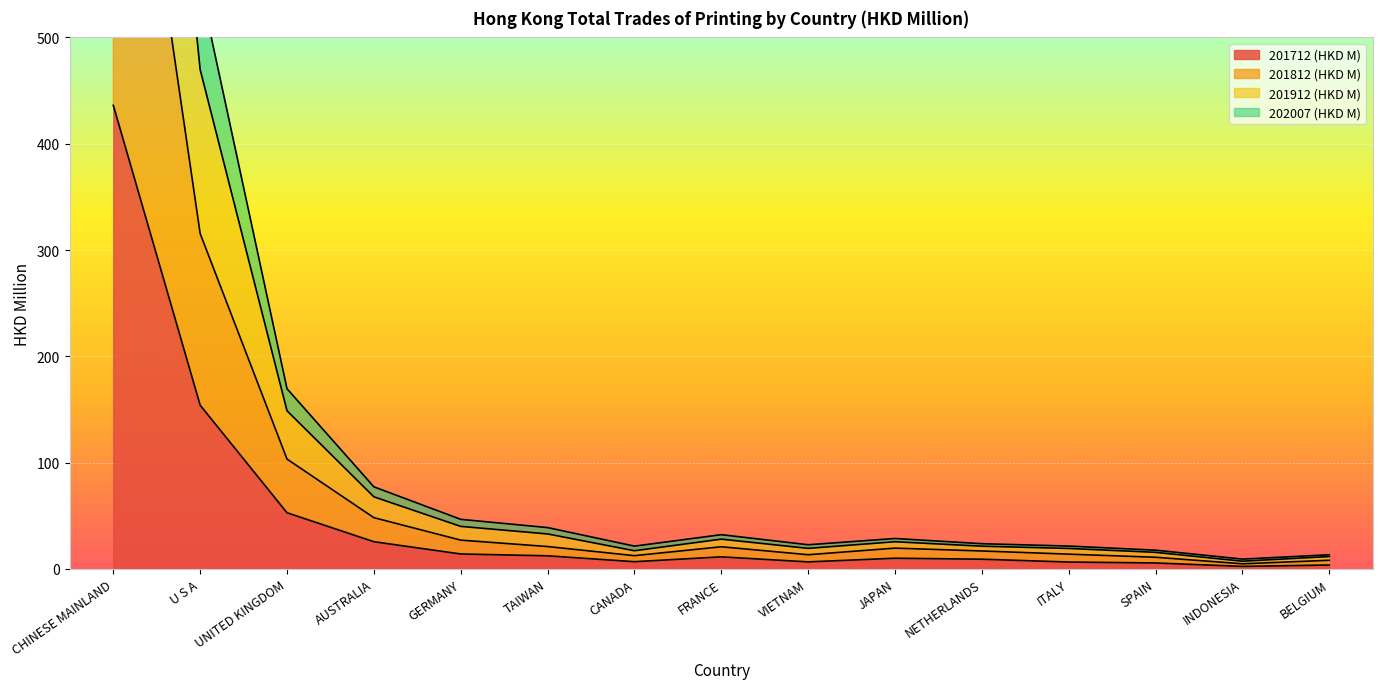

At which category does 201712 (HKD M) reach its first local valley?

CANADA